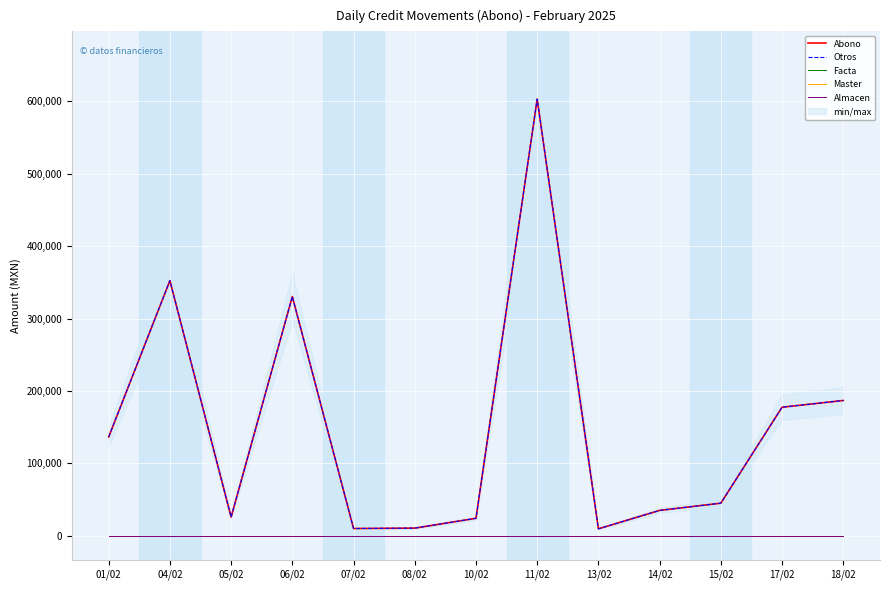

Which series has the largest range (max minus min)?

Abono